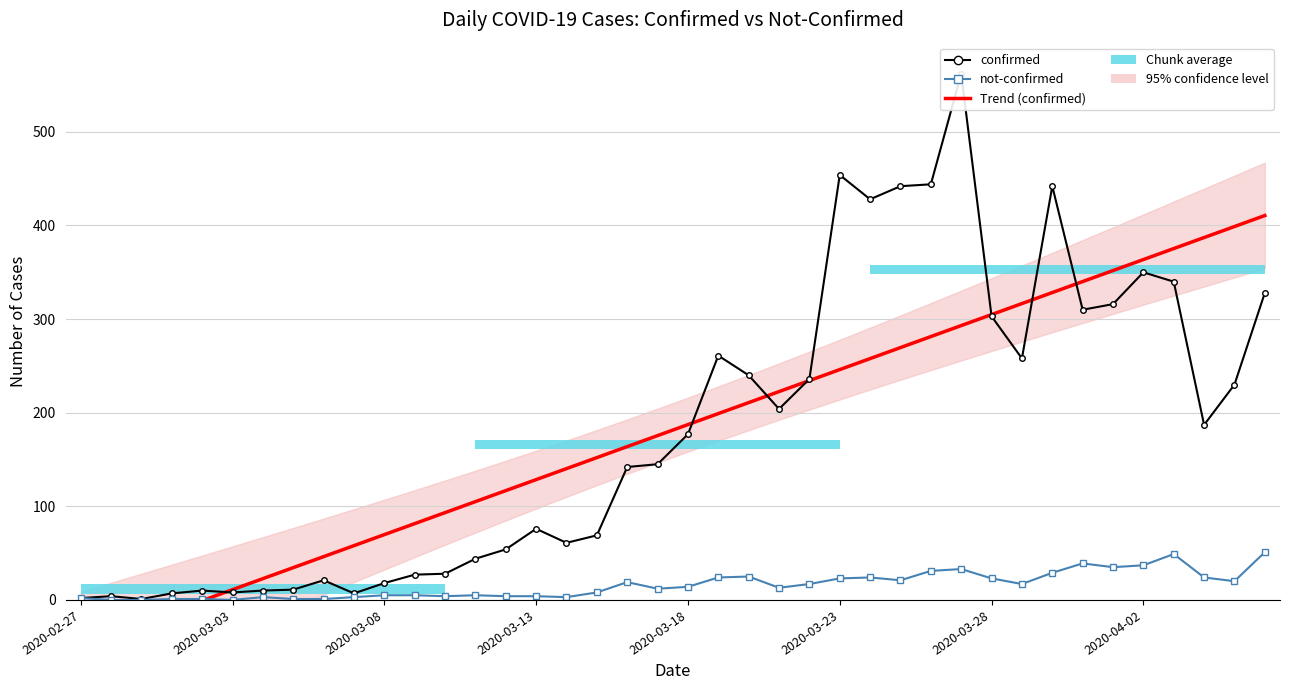

The value of Trend (confirmed) at 2020-03-18 is 187.3. True or false?

True